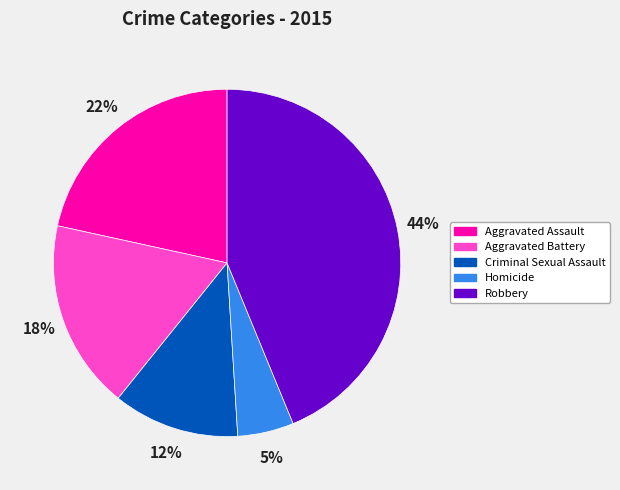

Is there any slice that represents more than half of the pie?

No